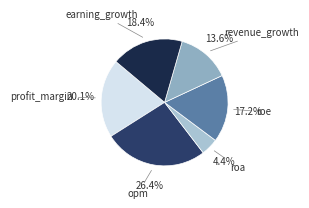

How many slices are in this pie chart?

6